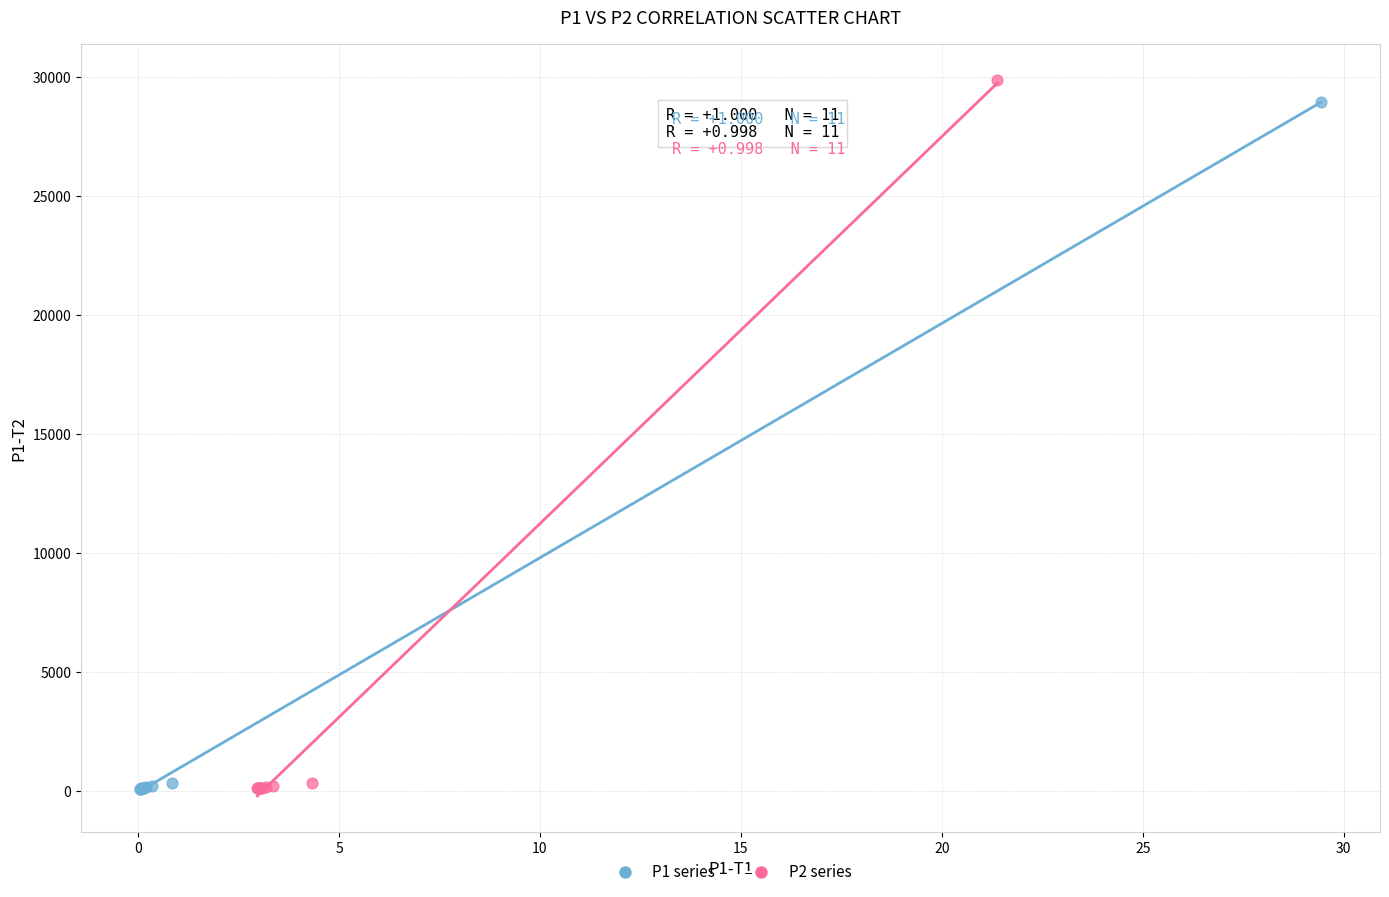

Which series has the widest spread of Y values?

P2 series